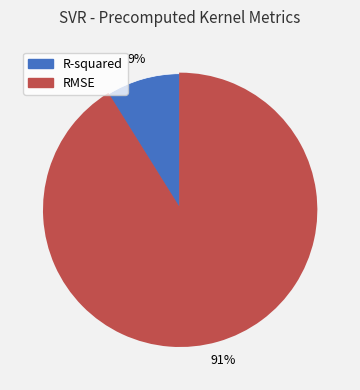

Does R-squared account for over 50% of the chart?

No